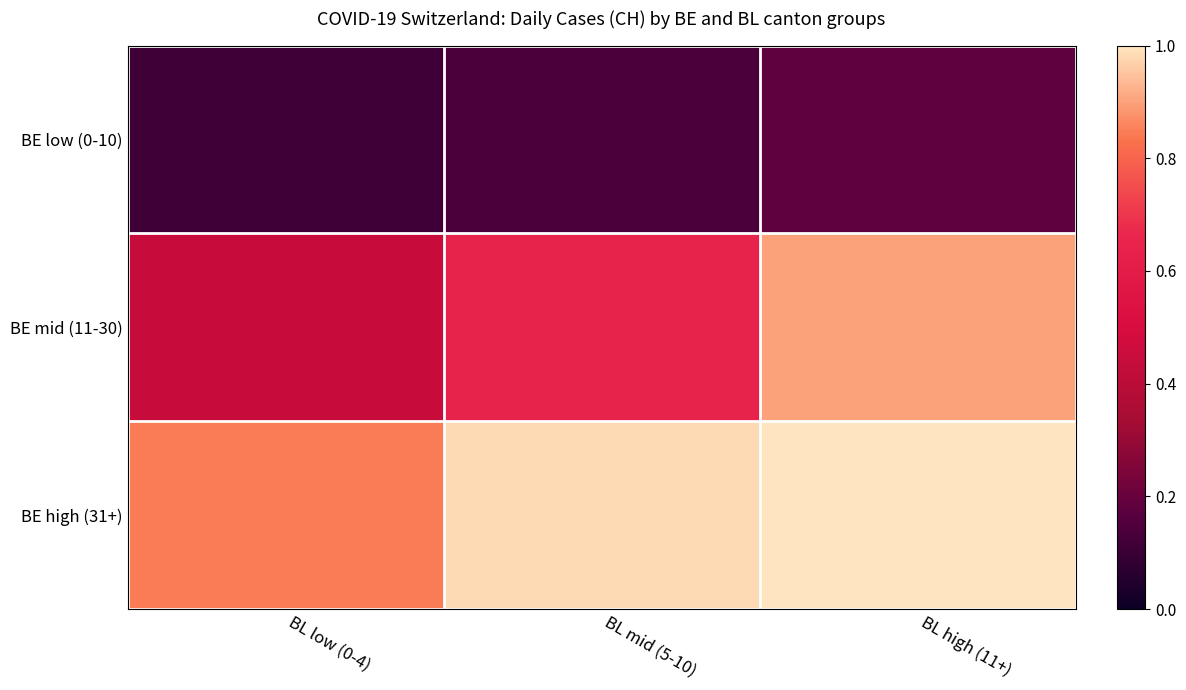

What is the minimum value shown in the chart?

0.1